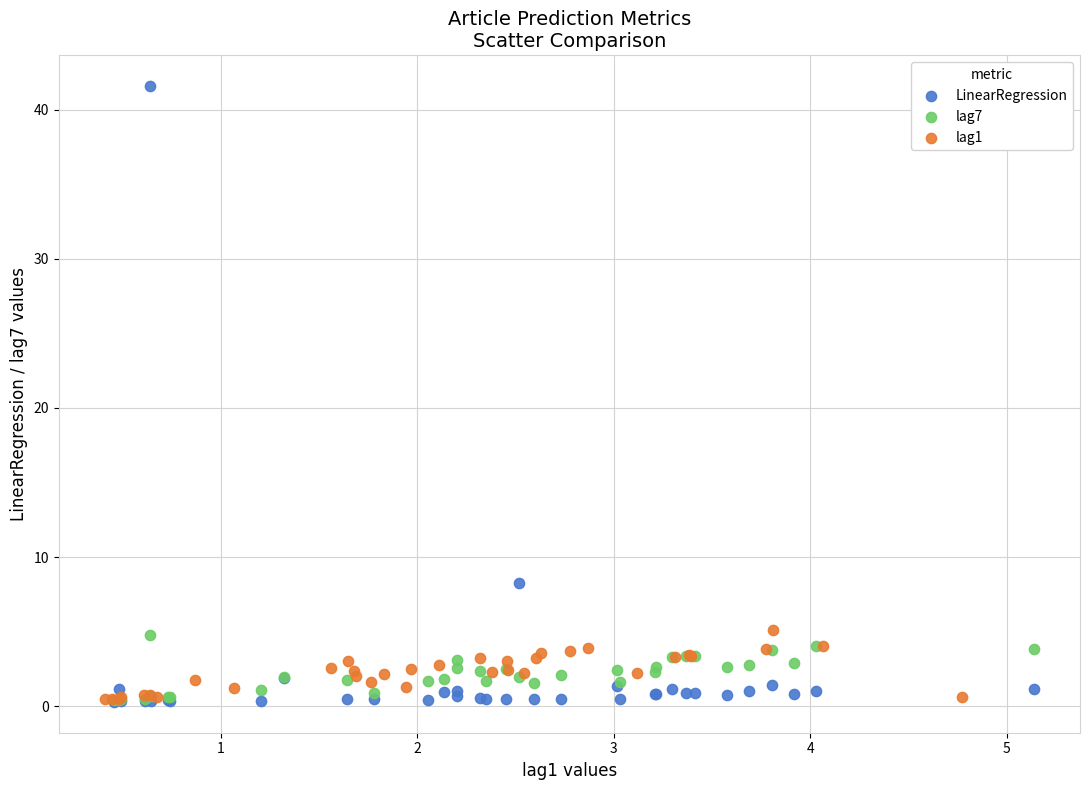

Which series has the largest Y range (max minus min)?

LinearRegression